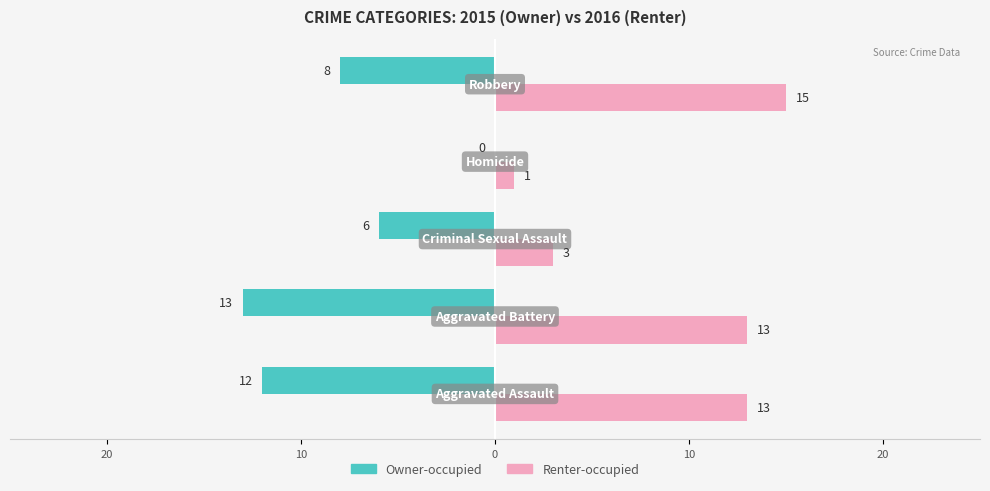

What are all the series names shown in the legend?

Owner-occupied, Renter-occupied